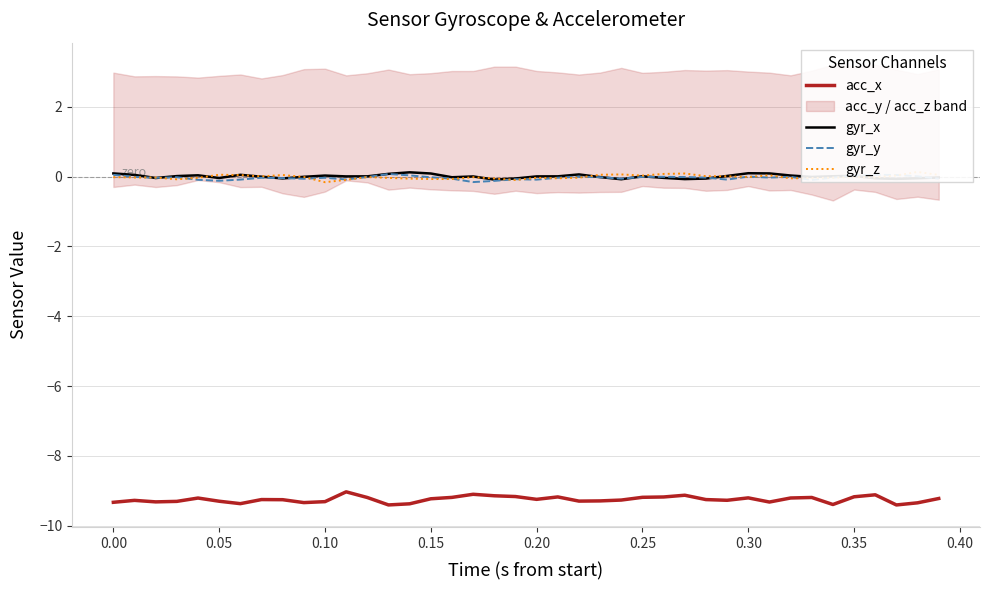

What is the maximum value for acc_x?

-9.0